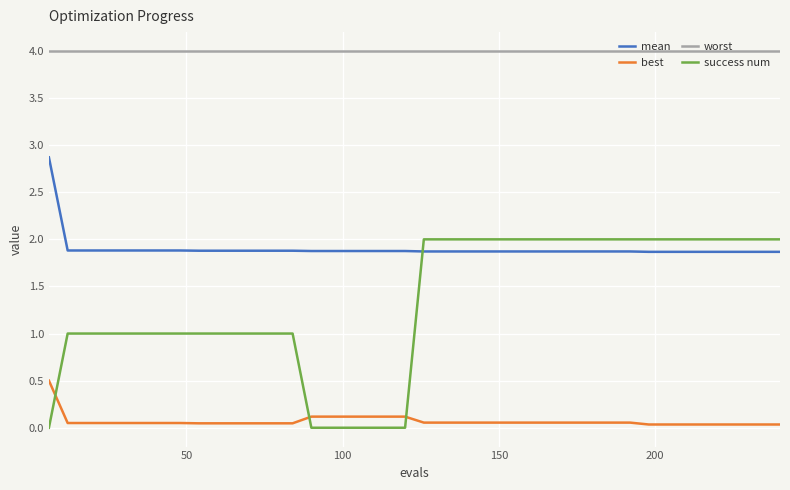

Which series has the largest range (max minus min)?

success num